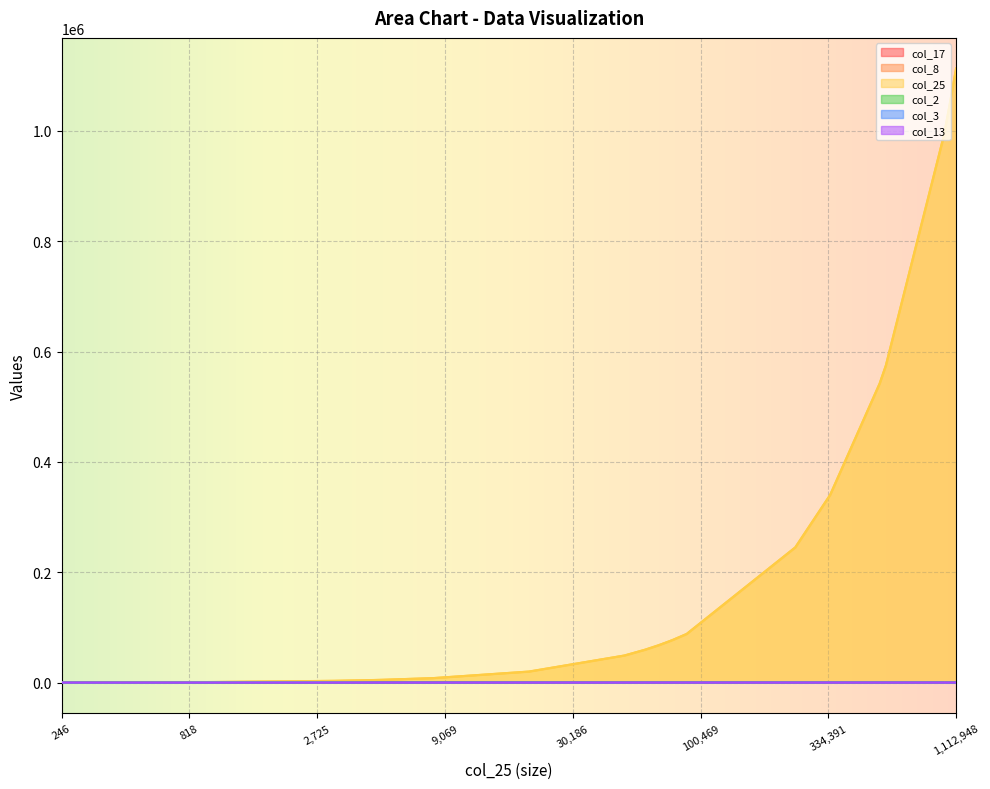

At which category is the sum across all series the highest?

1,112,948